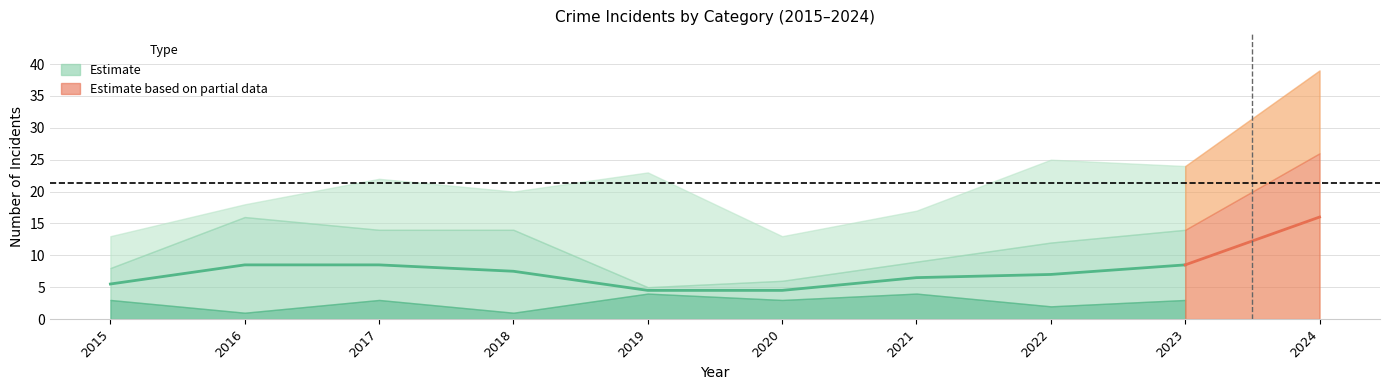

At which category does the chart reach its peak across all series?

2016